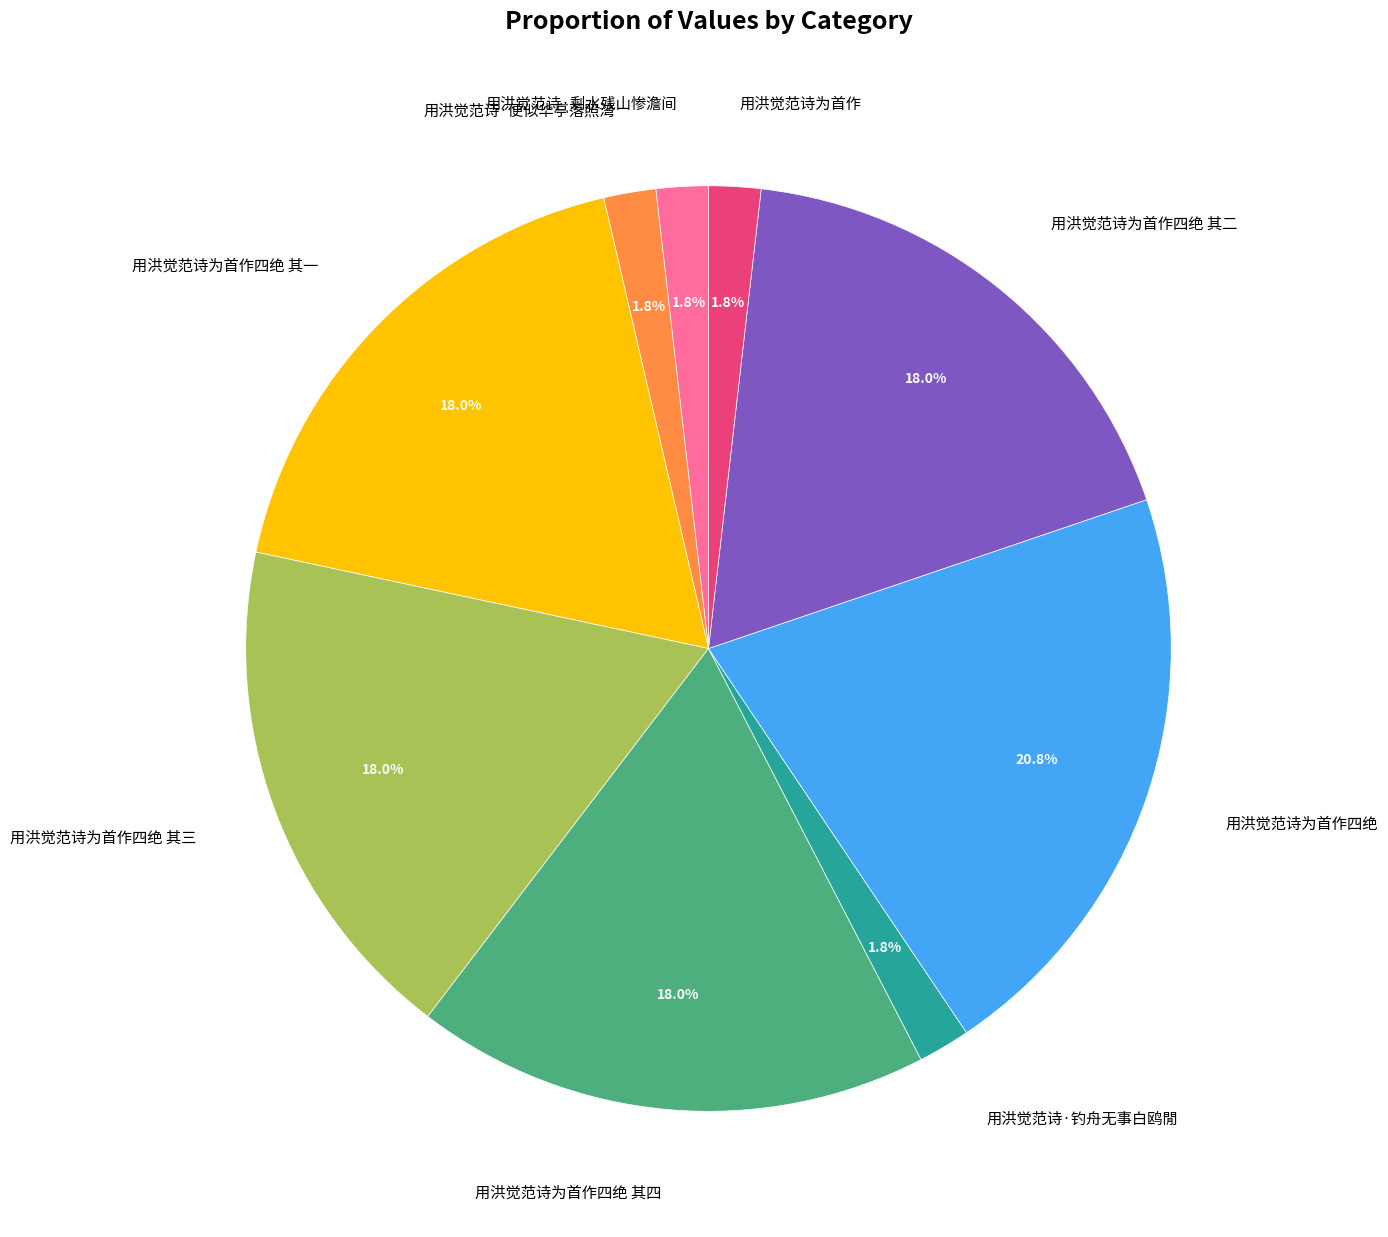

To the nearest percent, what percentage of the pie is 用洪觉范诗为首作四绝?

21%